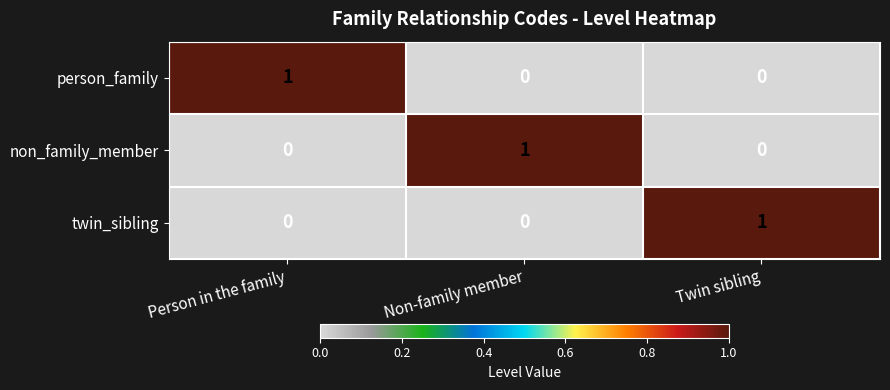

How many person_family values are between 0 and 1?

3